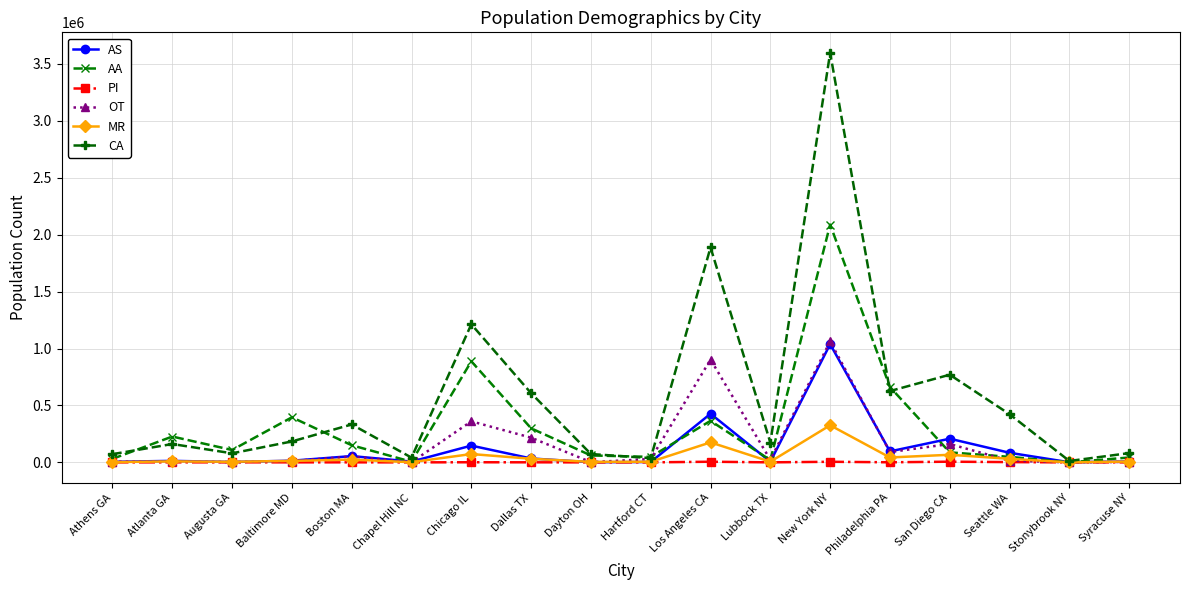

What is the difference between the maximum and minimum values in the CA series?

3585170